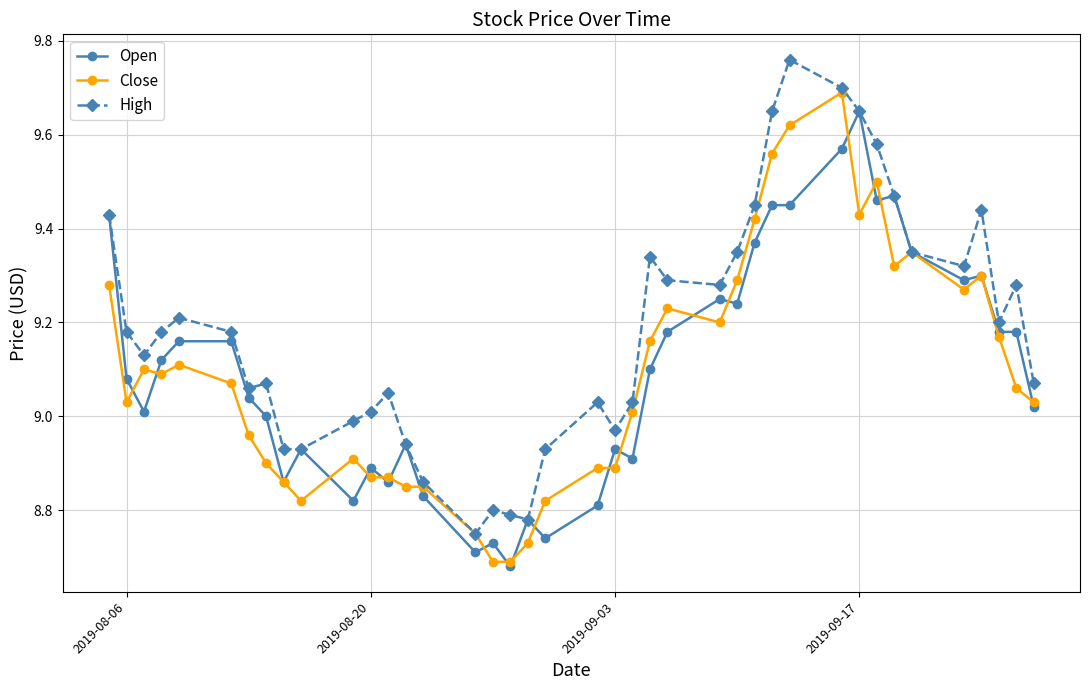

True or false: Open has more than 1 points higher than both neighbors.

True